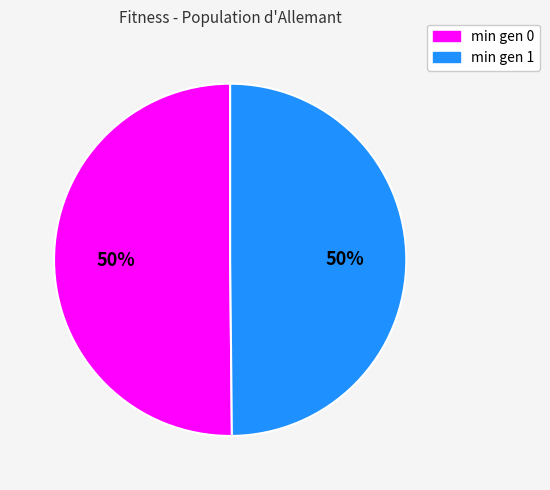

Is the sum of min gen 0 and min gen 1 greater than half?

Yes